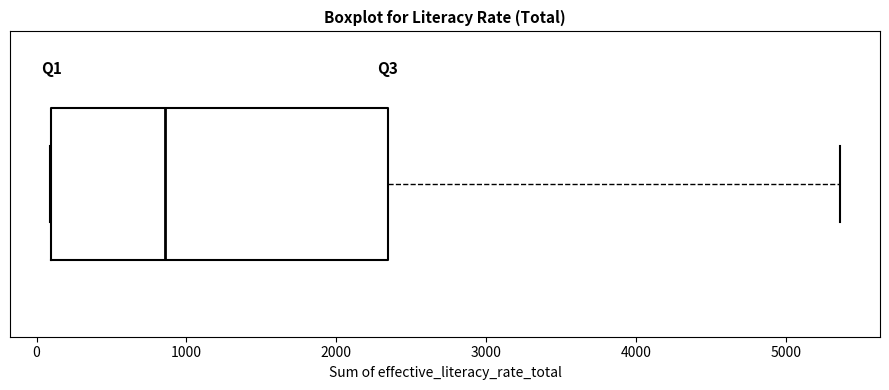

Read this box plot against the x-axis: the position of the median line, the range covered by the box, and the ends of both whiskers. The values are not printed on the chart, so give them approximately, as read against the axis.

median 900, box 100 to 2300, whiskers 100 to 5400